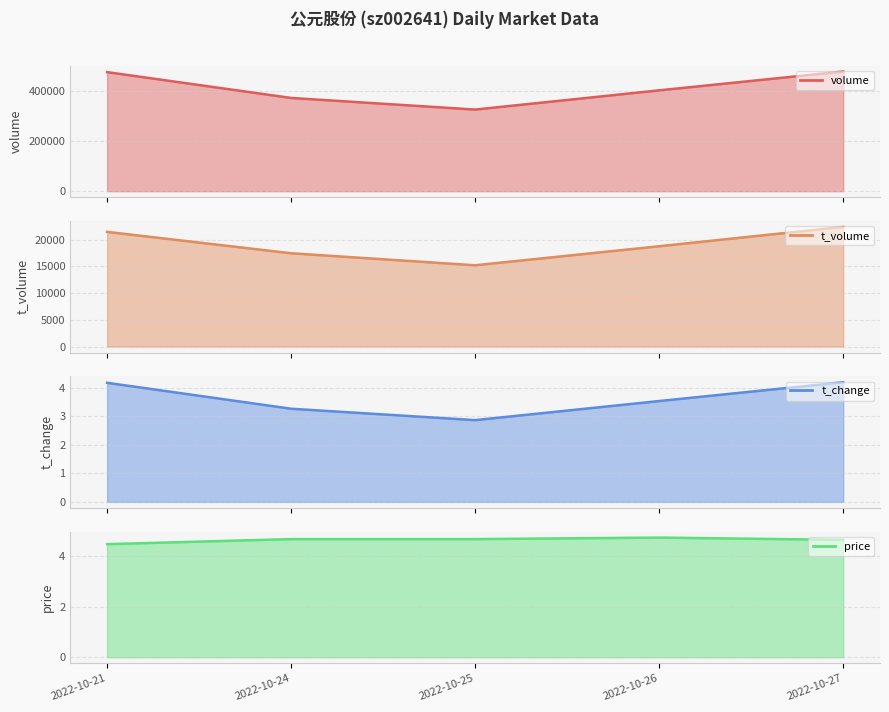

What is the value of the t_change point at the 5th from the left?

4.2